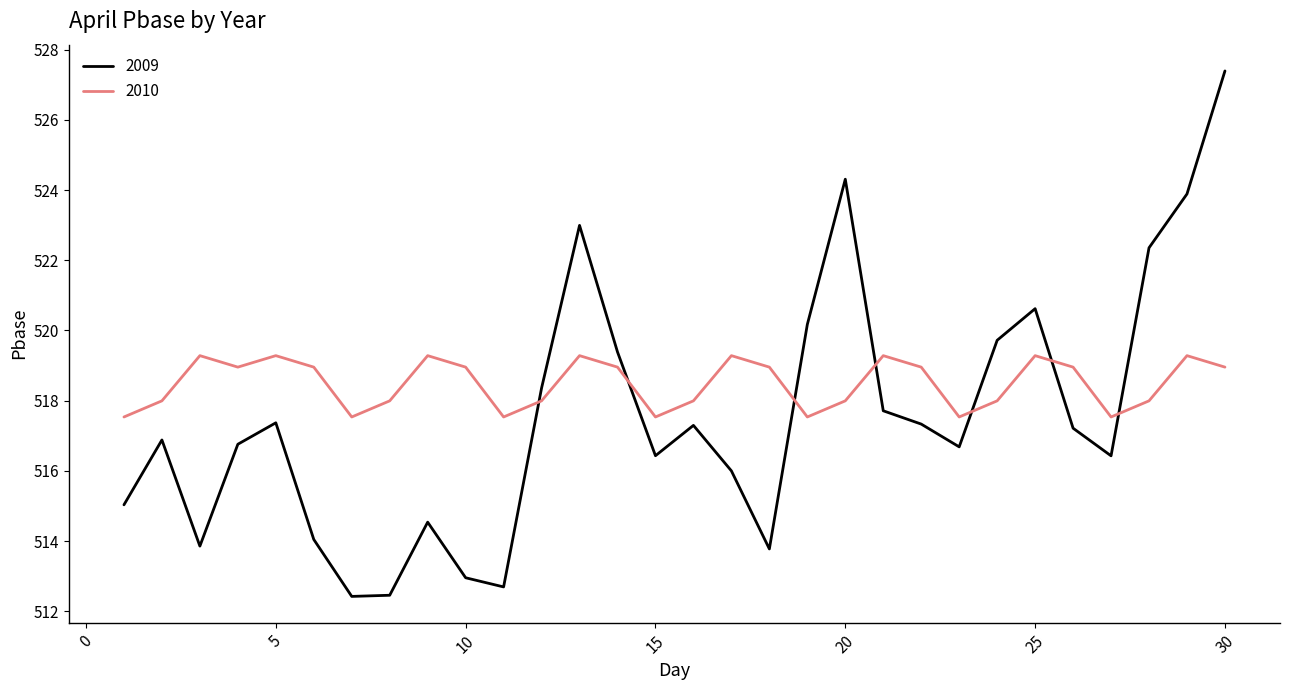

Which series has the largest range (max minus min)?

2009